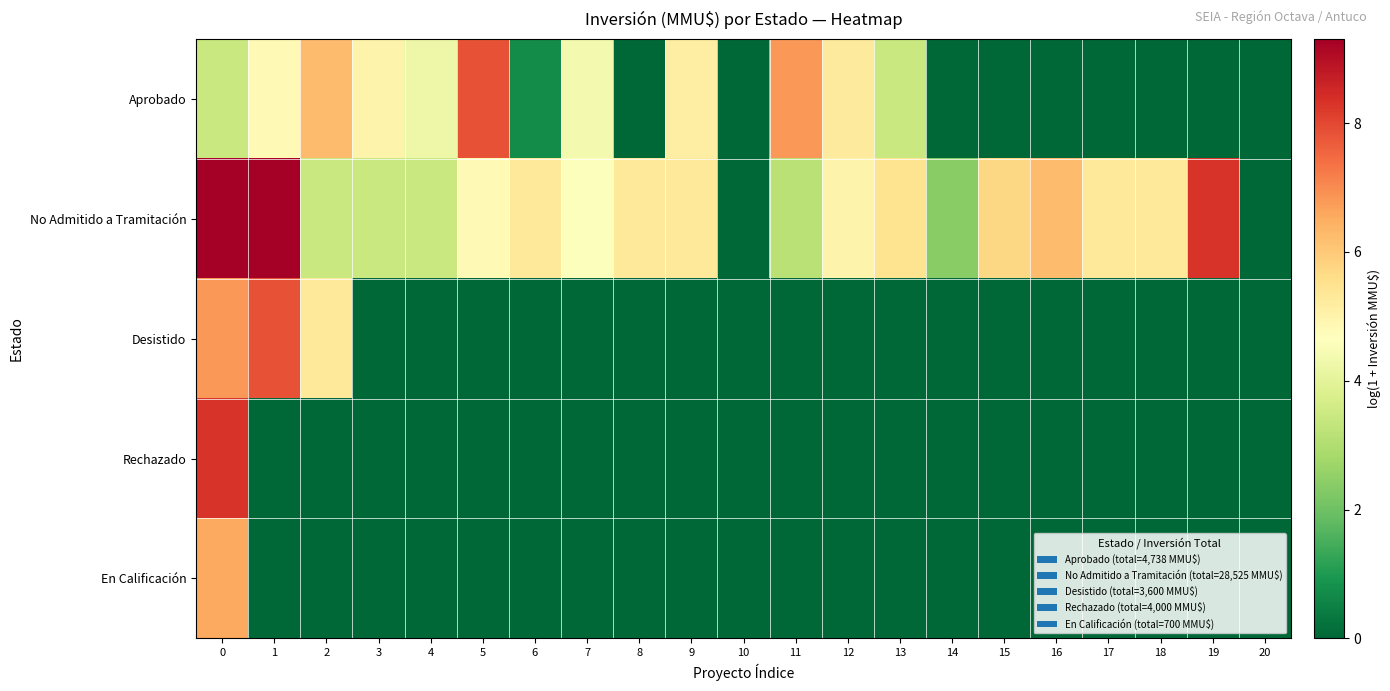

Reading left to right, extract all data points from this chart.

Aprobado: 0=3.4	1=4.8	2=6.2	3=5.0	4=4.2	5=7.8	6=0.7	7=4.4	8=0.0	9=5.1	10=0.0	11=6.8	12=5.3	13=3.4	14=0.0	15=0.0	16=0.0	17=0.0	18=0.0	19=0.0	20=0.0
No Admitido a Tramitación: 0=9.3	1=9.3	2=3.4	3=3.4	4=3.4	5=4.8	6=5.3	7=4.6	8=5.3	9=5.3	10=0.0	11=3.1	12=5.0	13=5.5	14=2.4	15=5.7	16=6.2	17=5.3	18=5.3	19=8.3	20=0.0
Desistido: 0=6.8	1=7.8	2=5.3	3=0.0	4=0.0	5=0.0	6=0.0	7=0.0	8=0.0	9=0.0	10=0.0	11=0.0	12=0.0	13=0.0	14=0.0	15=0.0	16=0.0	17=0.0	18=0.0	19=0.0	20=0.0
Rechazado: 0=8.3	1=0.0	2=0.0	3=0.0	4=0.0	5=0.0	6=0.0	7=0.0	8=0.0	9=0.0	10=0.0	11=0.0	12=0.0	13=0.0	14=0.0	15=0.0	16=0.0	17=0.0	18=0.0	19=0.0	20=0.0
En Calificación: 0=6.6	1=0.0	2=0.0	3=0.0	4=0.0	5=0.0	6=0.0	7=0.0	8=0.0	9=0.0	10=0.0	11=0.0	12=0.0	13=0.0	14=0.0	15=0.0	16=0.0	17=0.0	18=0.0	19=0.0	20=0.0